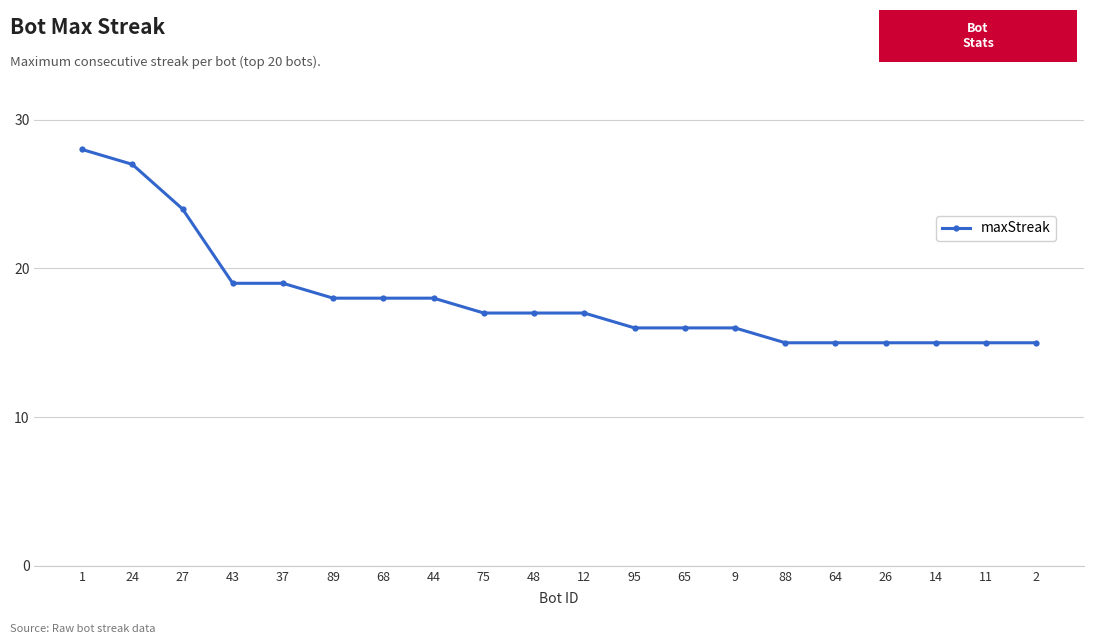

What is the label of the 1st point from the left?

1